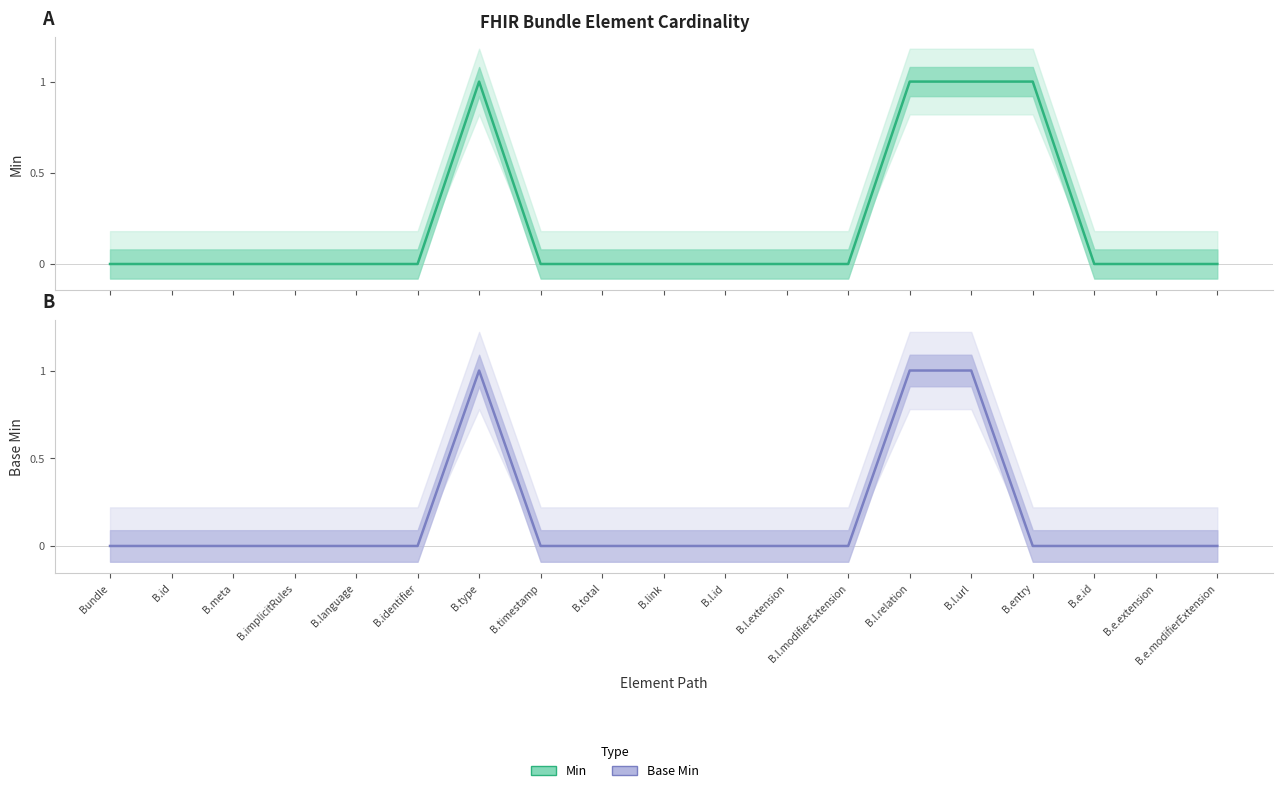

How many distinct data groups are displayed?

2